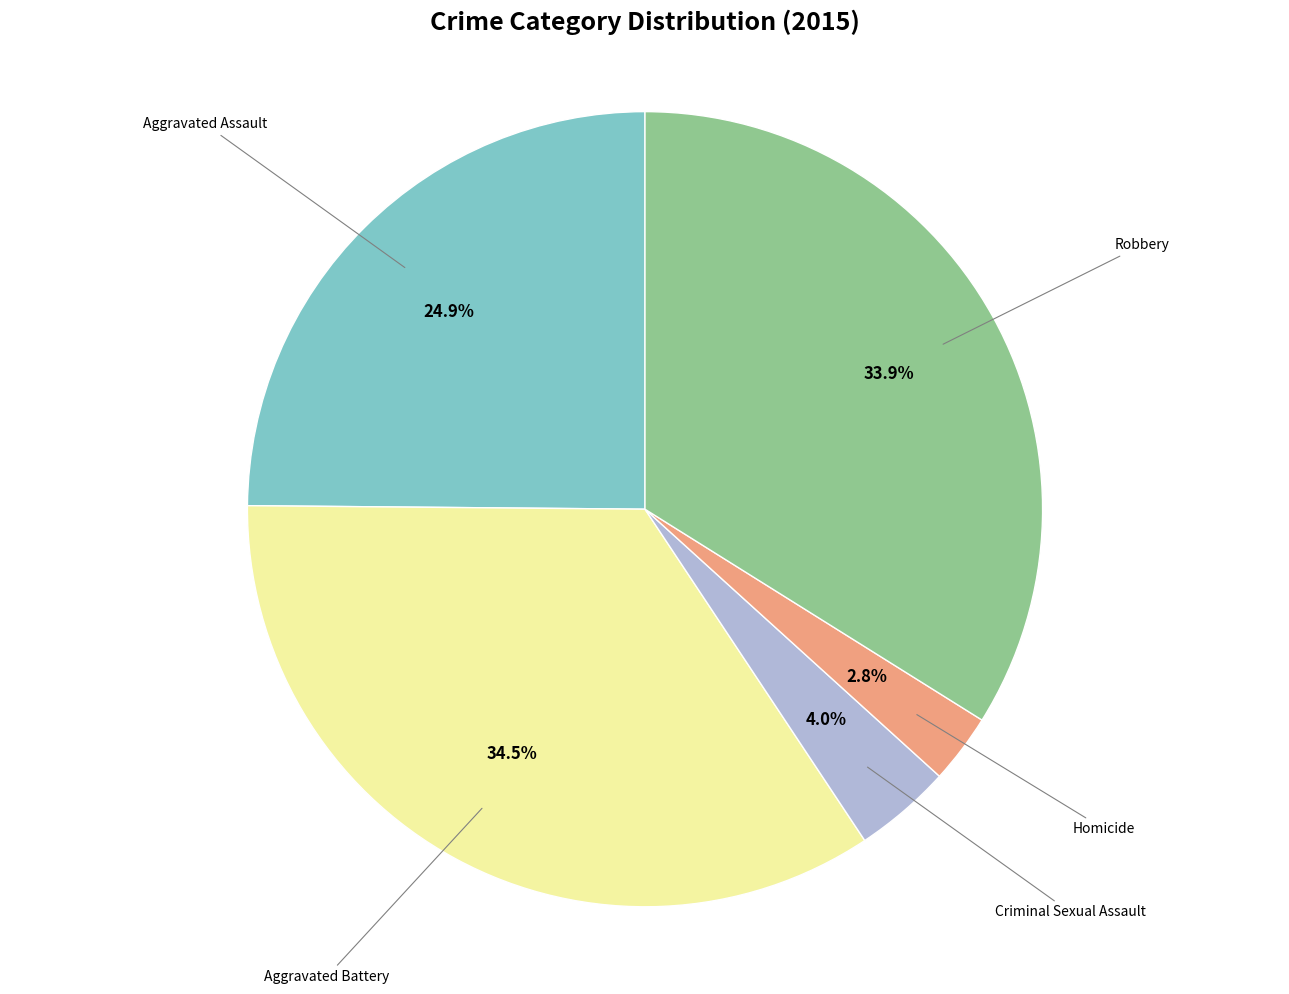

To the nearest percent, what is the average slice percentage?

20%